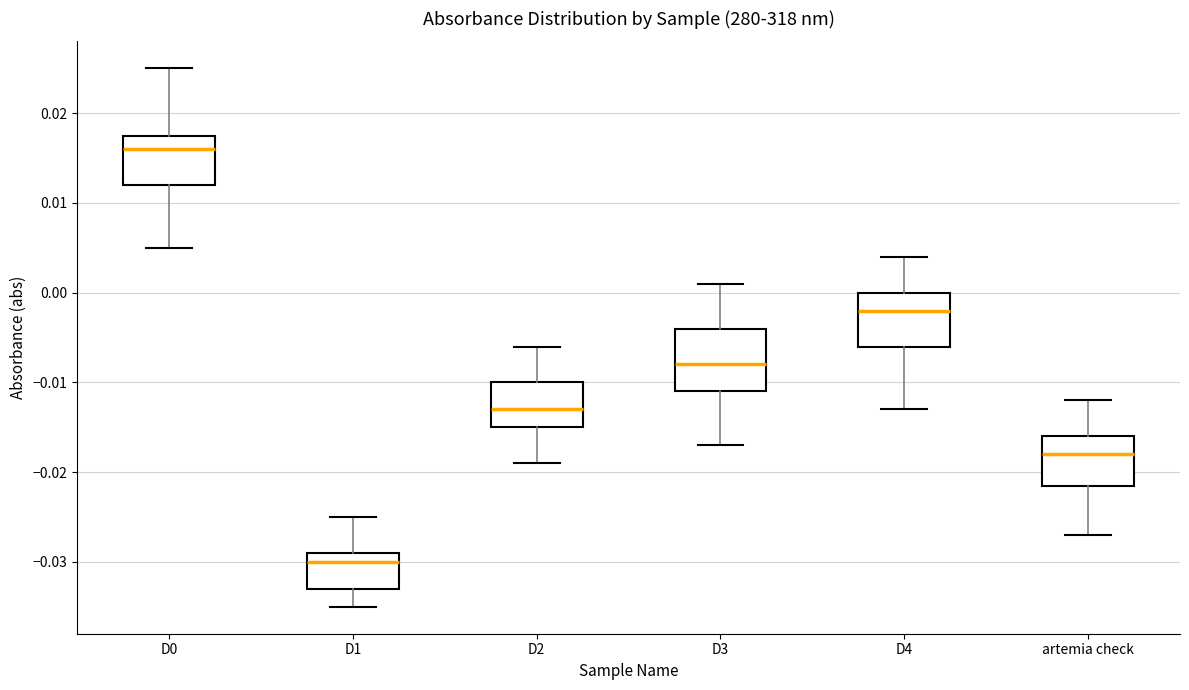

Where is the lower edge of the box for artemia check on the y-axis? The values are not printed on the chart, so give them approximately, as read against the axis.

-0.021